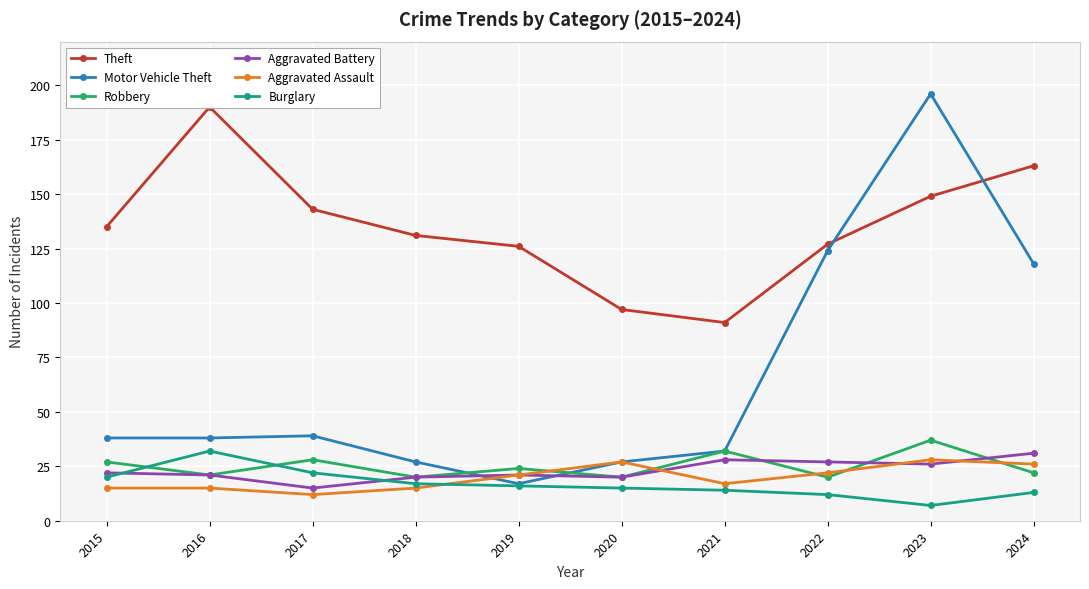

What are all the series names shown in the legend?

Theft, Motor Vehicle Theft, Robbery, Aggravated Battery, Aggravated Assault, Burglary